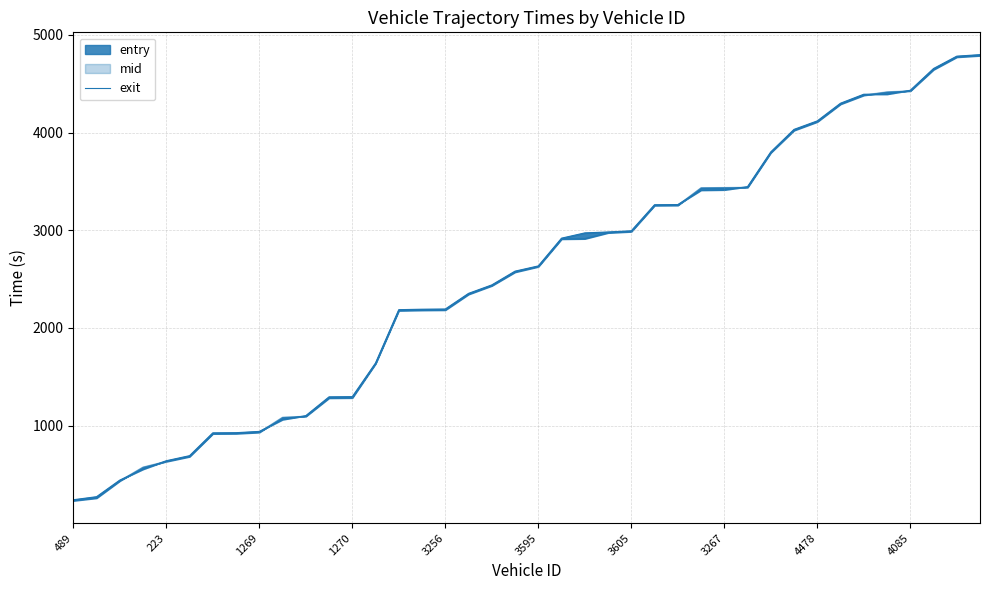

The value at 223 is 463.2. True or false?

False